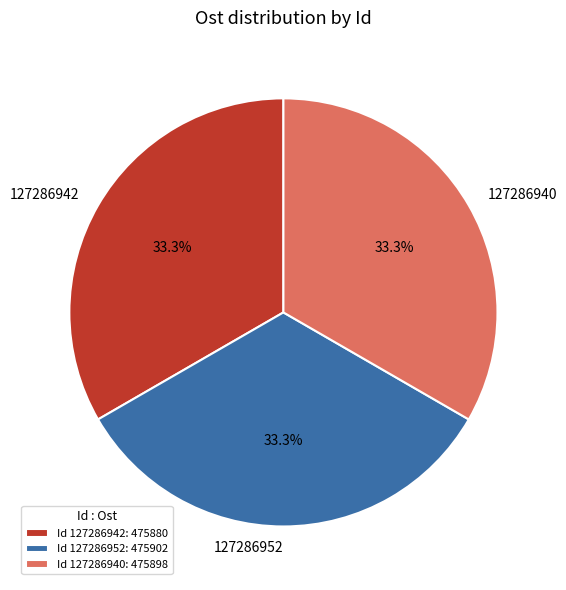

What is the total percentage of 127286952 and 127286942?

66.7%